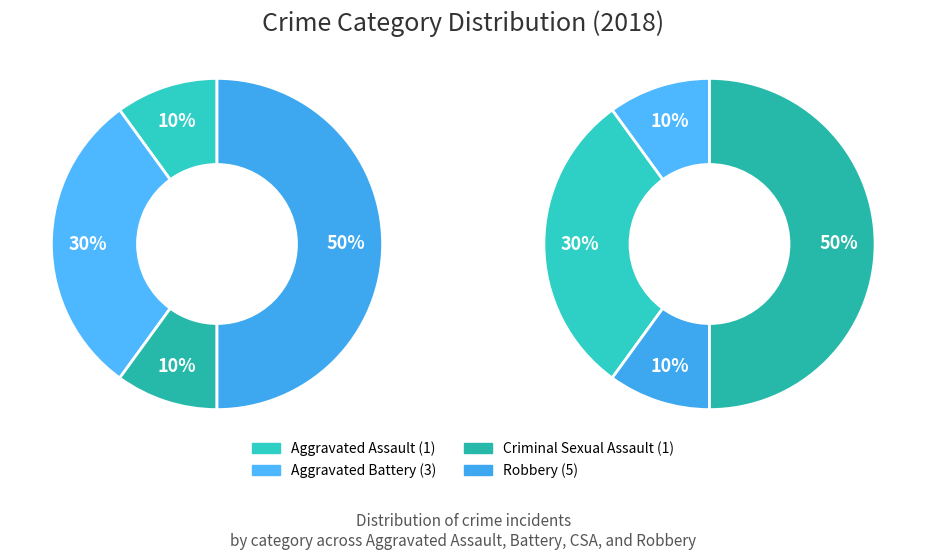

How many slices are in this pie chart?

4